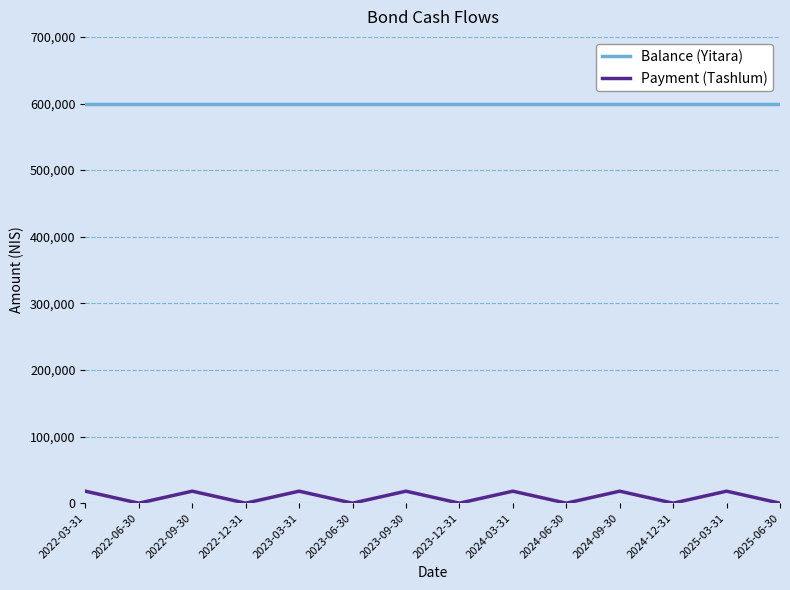

True or false: Balance (Yitara) and Payment (Tashlum) intersect in this chart.

False